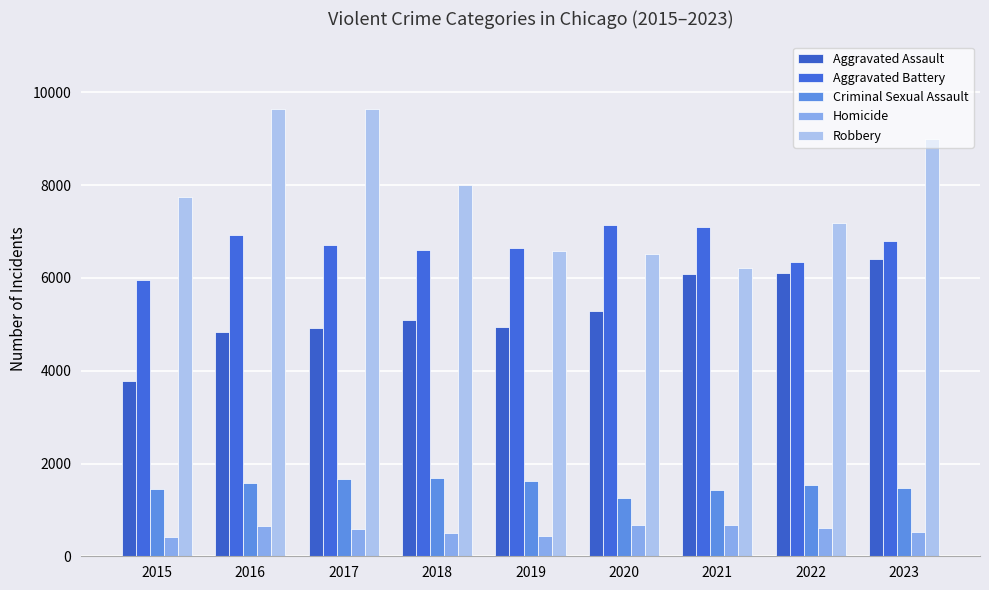

Between 2022 and 2018, which is larger?

2022